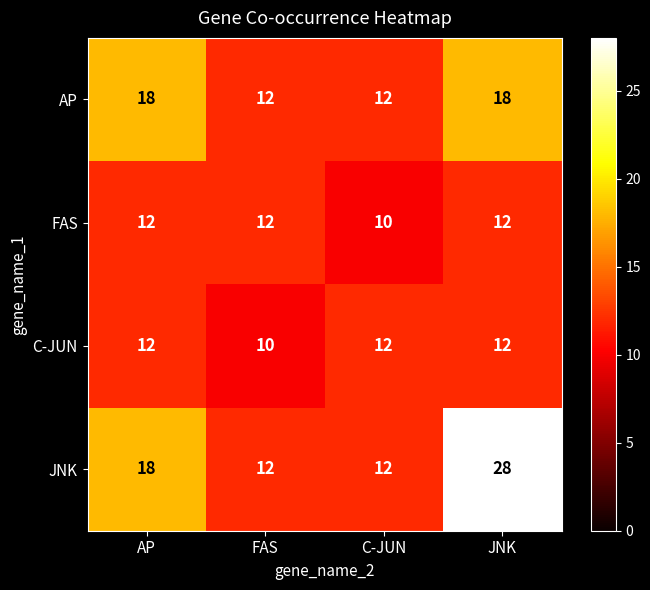

Reading right to left, what are all the values shown in this chart?

AP: 18	12	12	18
FAS: 12	10	12	12
C-JUN: 12	12	10	12
JNK: 28	12	12	18